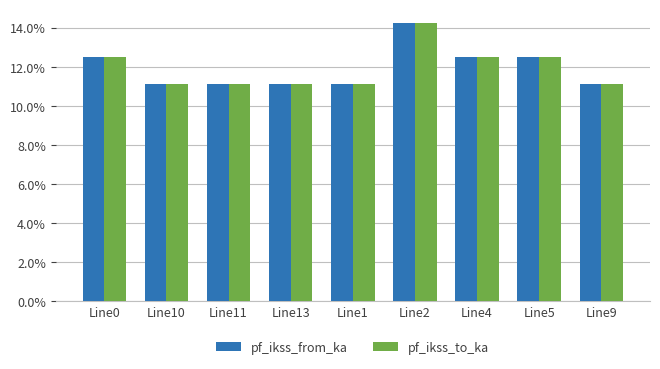

Are the bars horizontal?

No